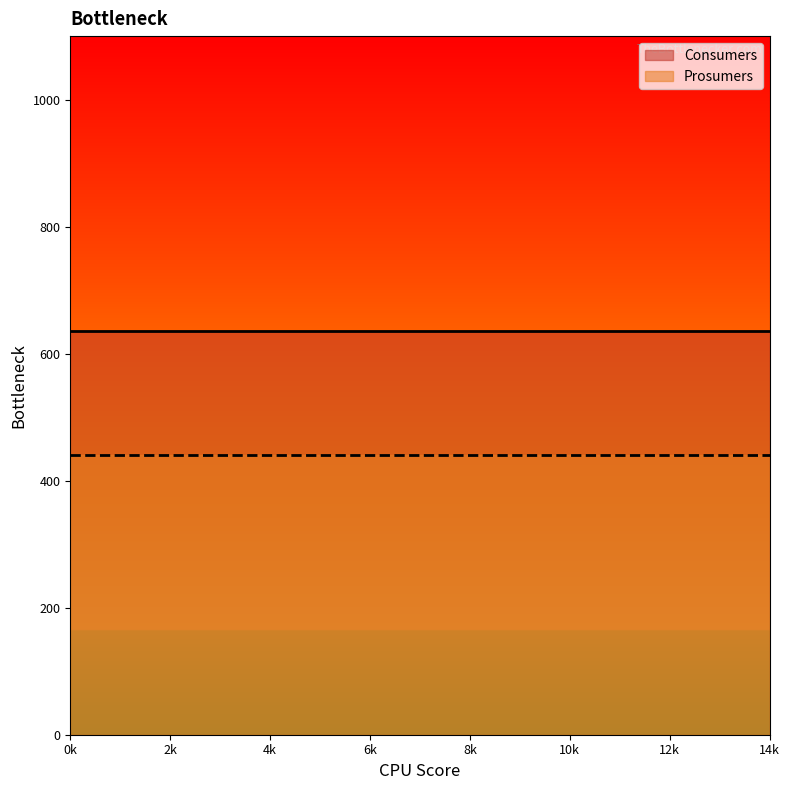

True or false: Prosumers has a value of 440 at 0.

True